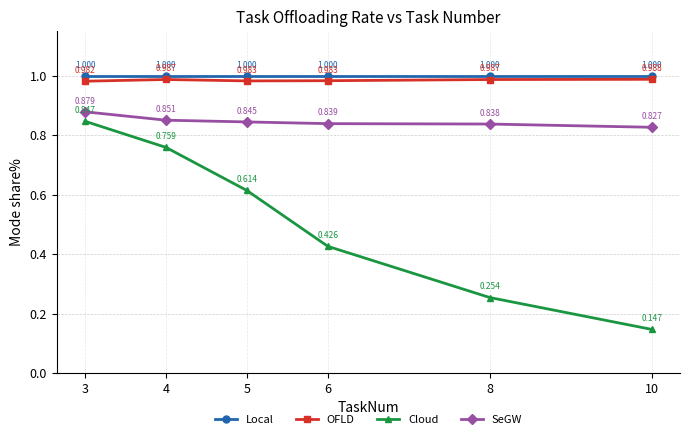

True or false: OFLD and Cloud intersect in this chart.

False